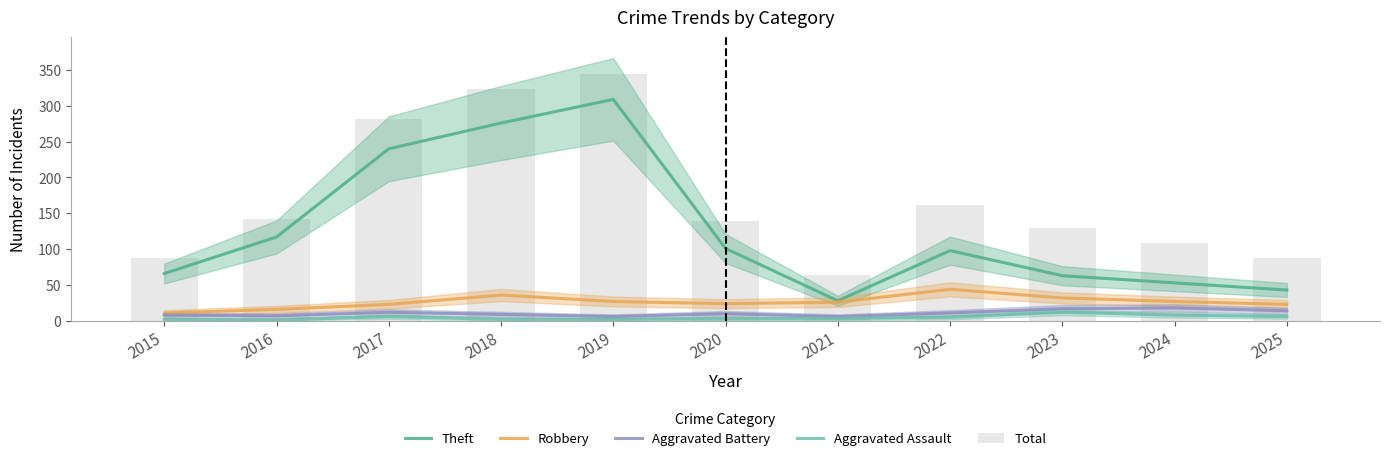

Which category has the highest value in the Aggravated Assault series?

2023